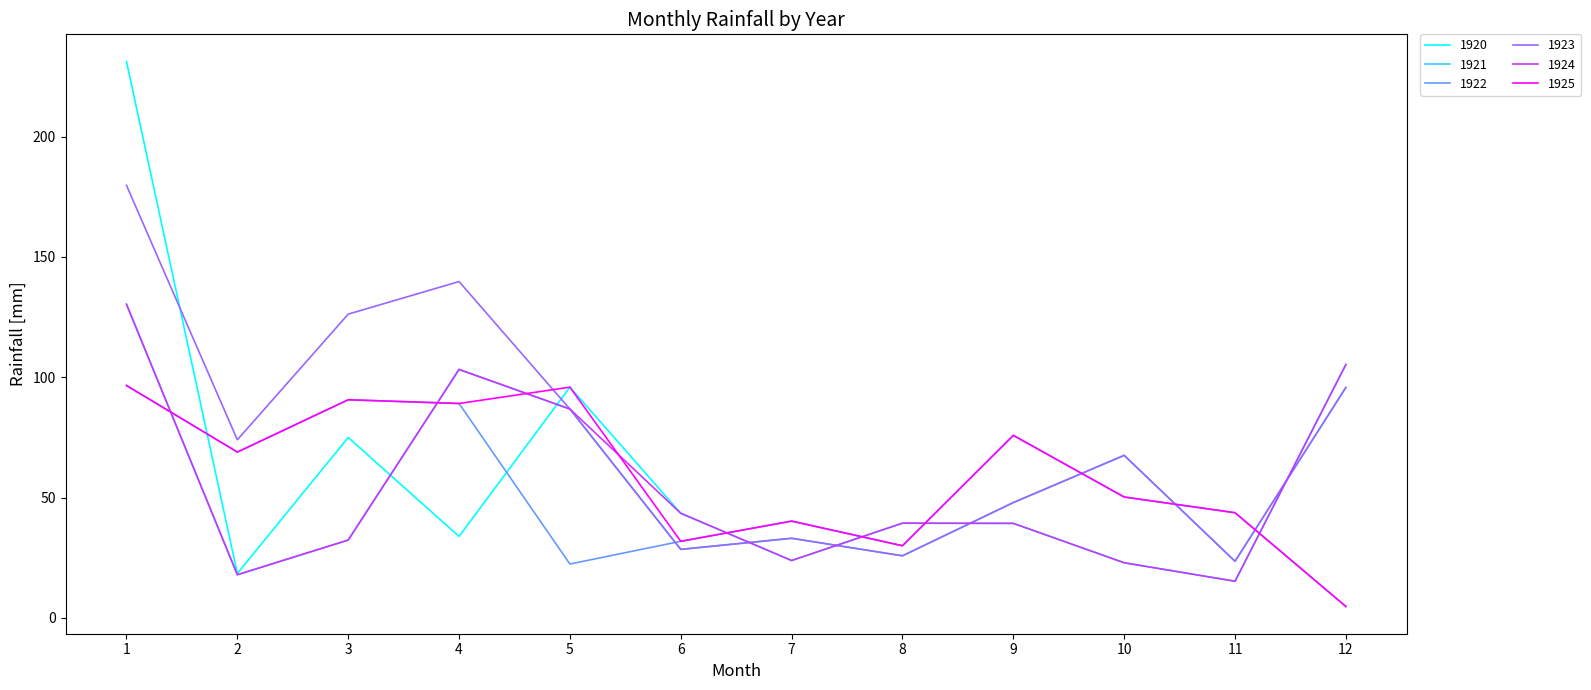

At which label is 1921 closest to 74?

10